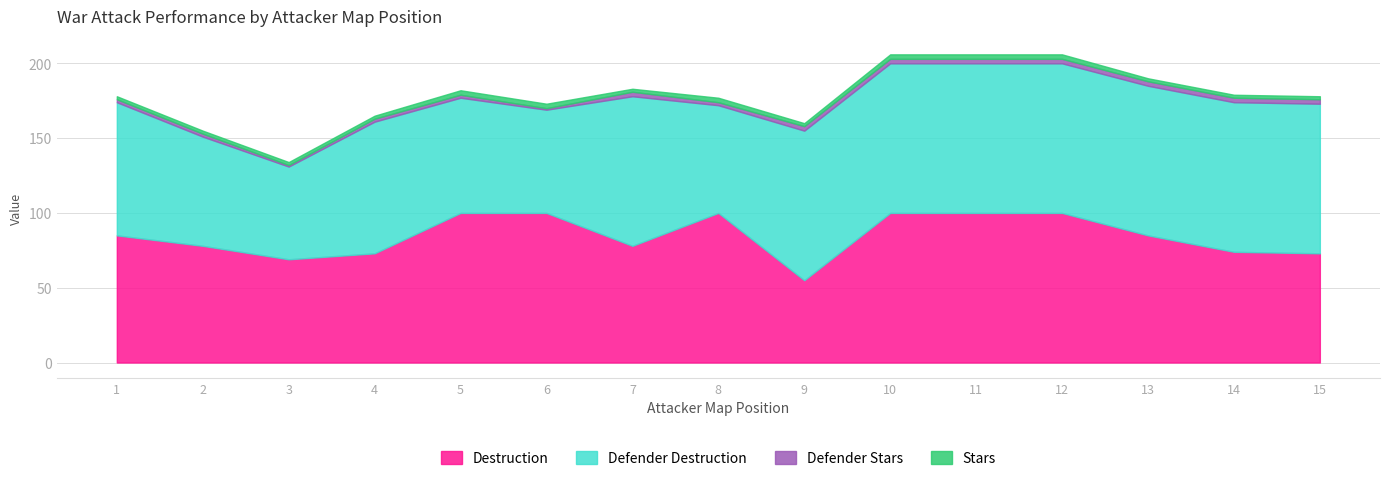

What is the spread (max minus min) of values at 2?

76